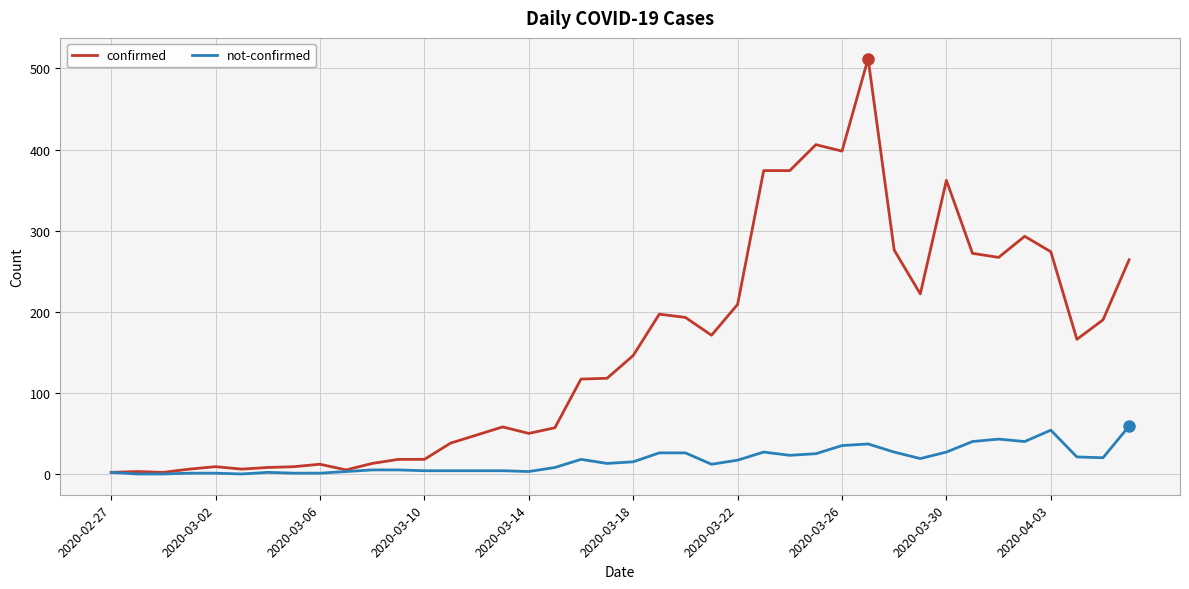

What is the maximum value shown in the chart?

512